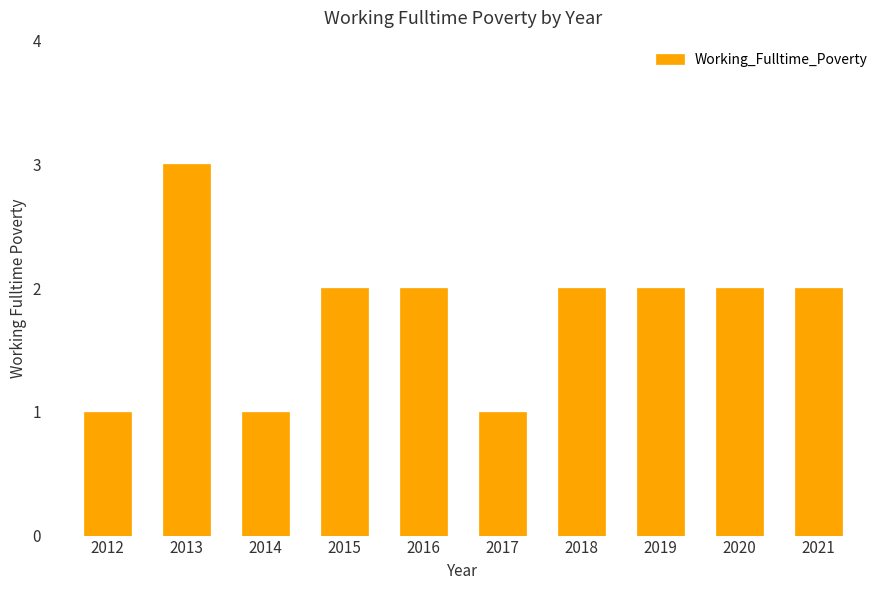

Reading left to right, transcribe all the data shown in this chart.

2012=1	2013=3	2014=1	2015=2	2016=2	2017=1	2018=2	2019=2	2020=2	2021=2